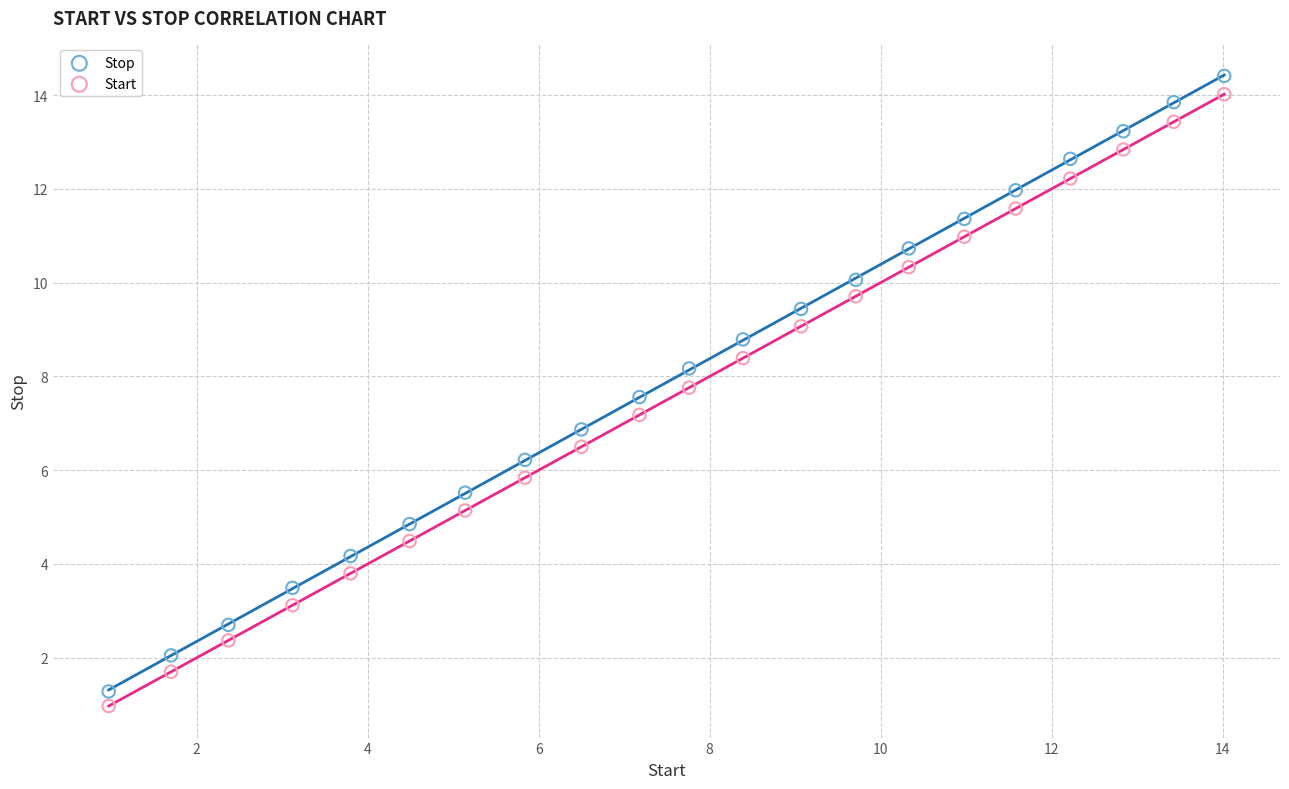

Across all data points, what is the range of X values (max minus min)?

13.0